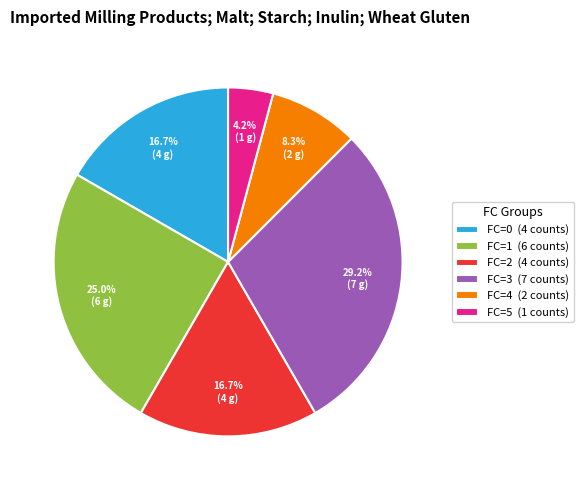

The FC=3 slice represents 29% of the pie. True or false?

True